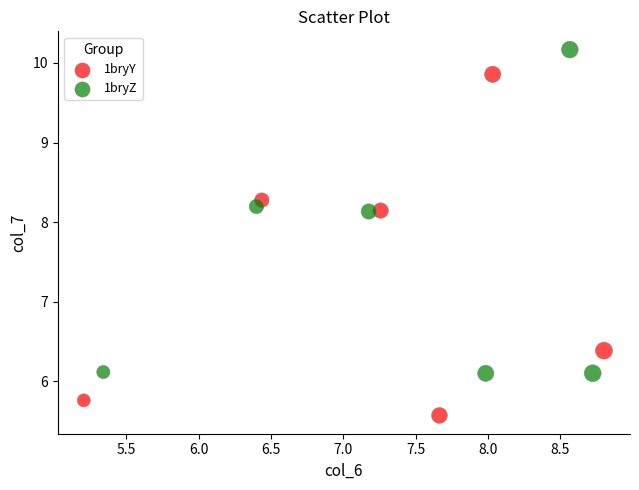

Which series has the widest spread of Y values?

1bryY